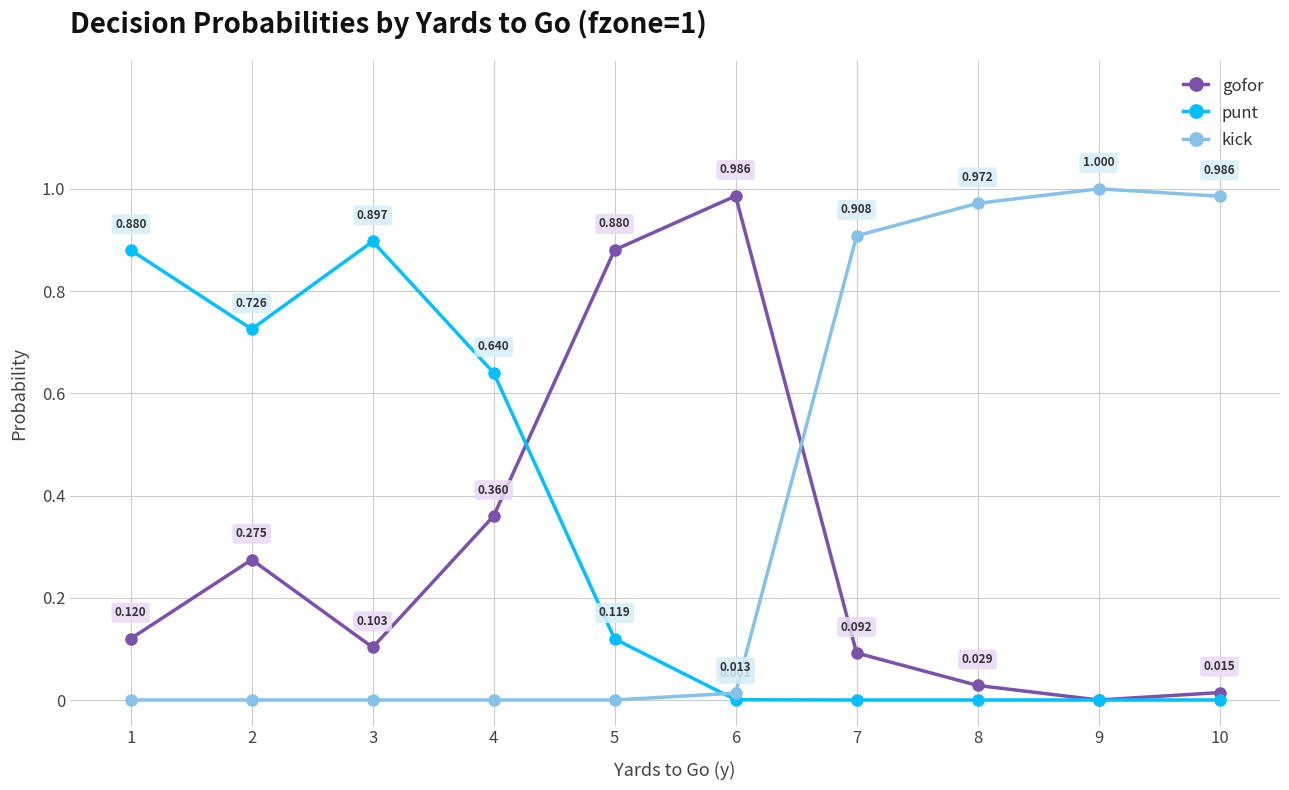

List the series in order of their peak value, lowest first.

punt, gofor, kick